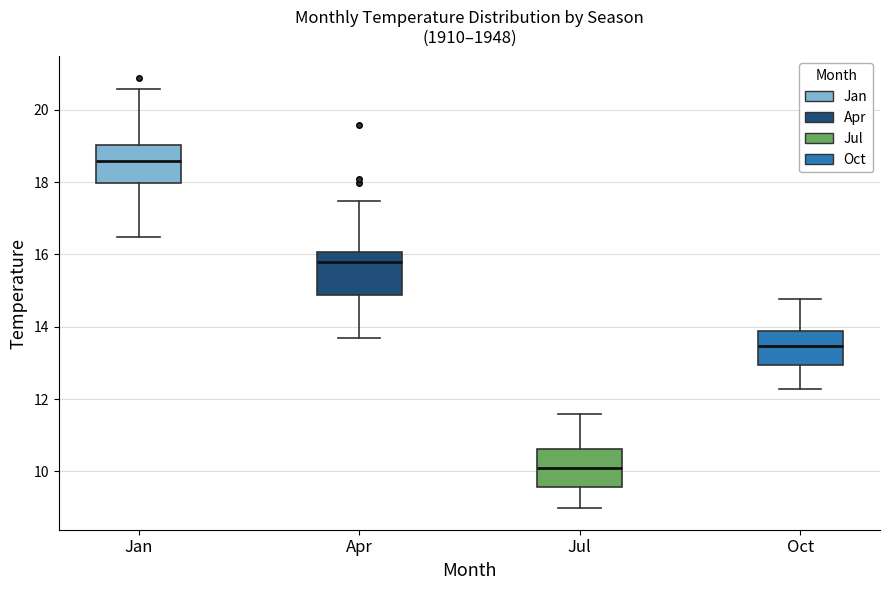

Which box has the highest median line?

Jan